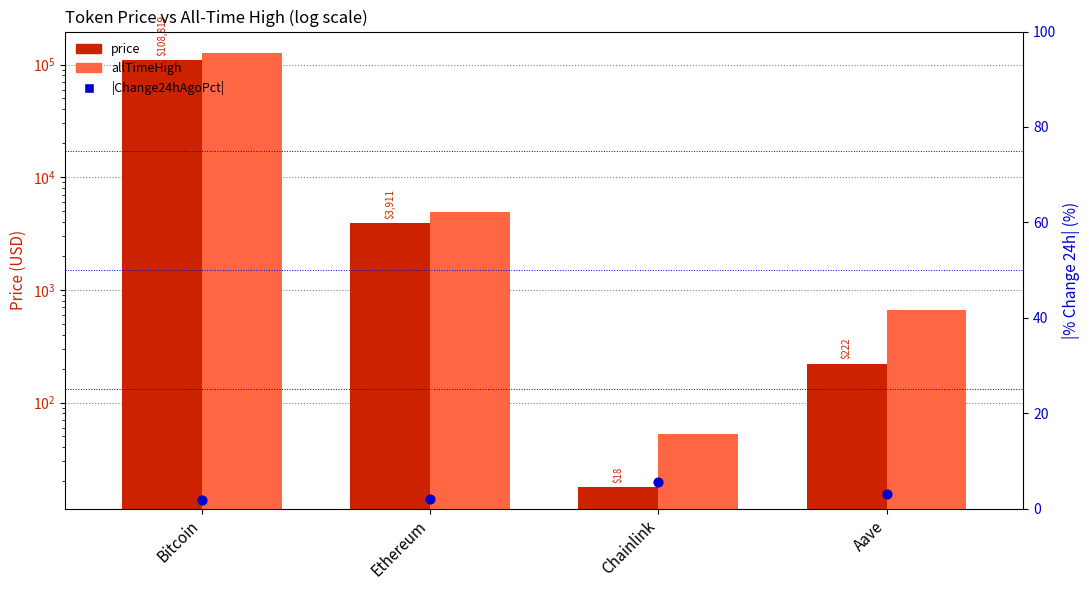

Which series has the largest total across all categories?

allTimeHigh